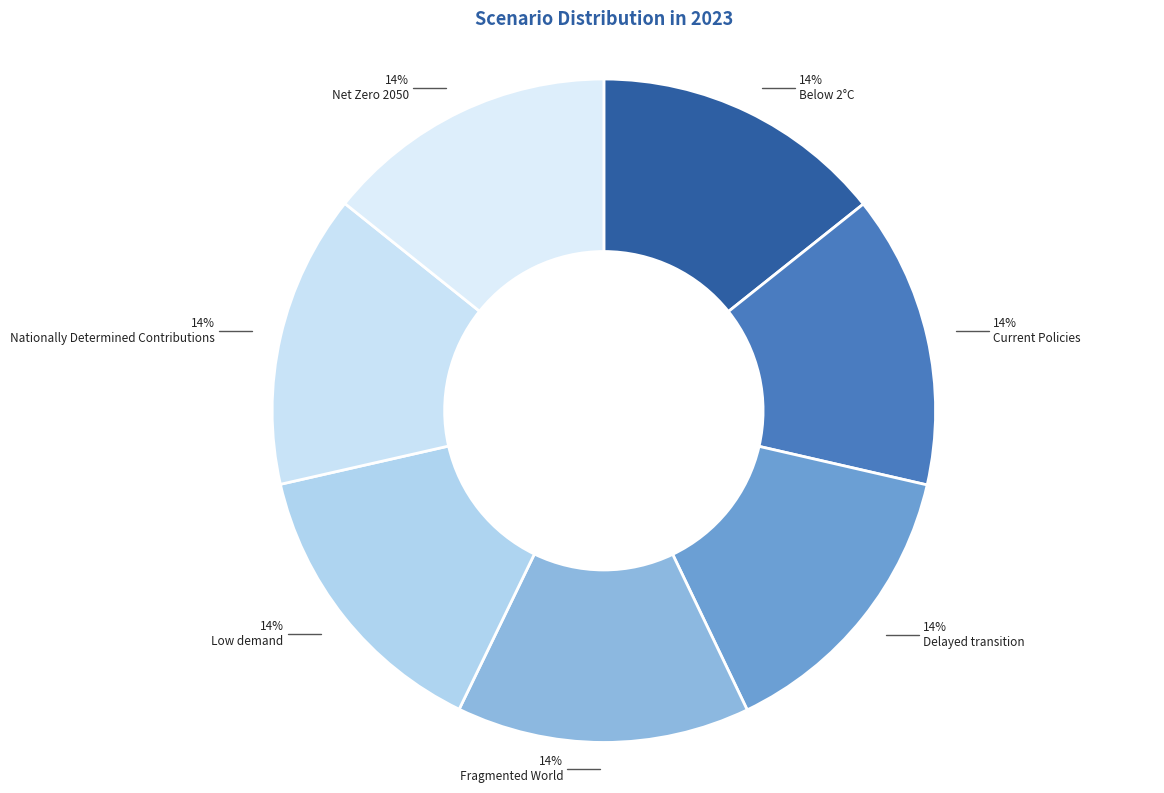

How many slices are in this pie chart?

7